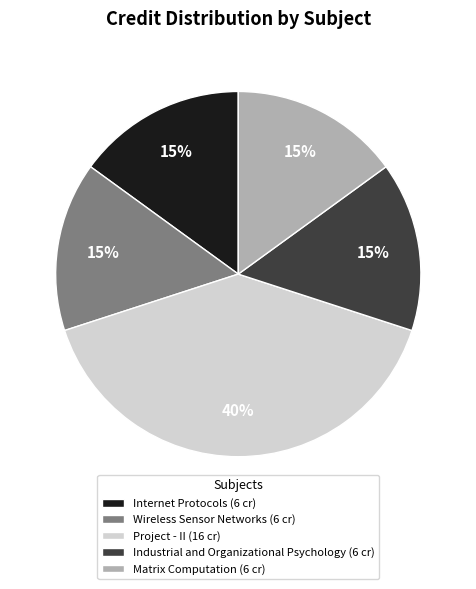

To the nearest percent, what is the combined percentage of Wireless Sensor Networks and Internet Protocols?

30%